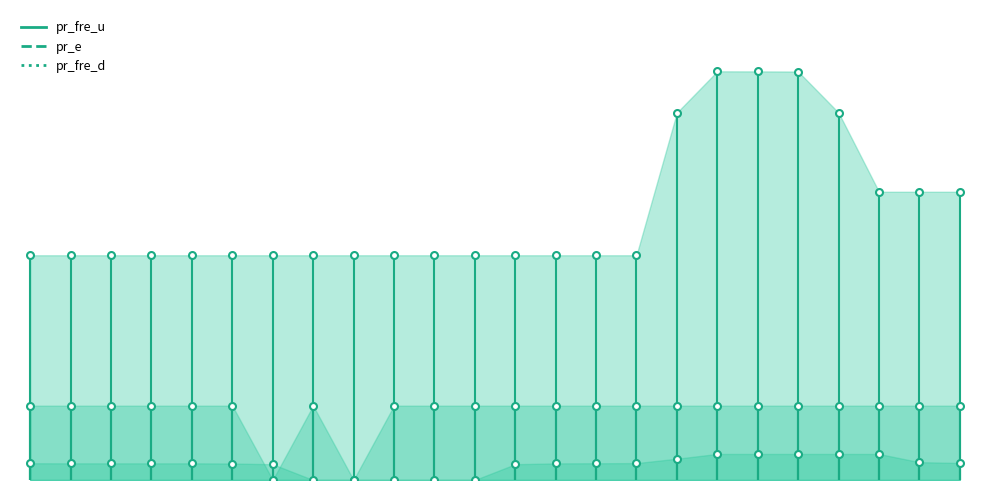

Between which two adjacent categories do pr_fre_d and pr_fre_u first intersect?

5 and 6